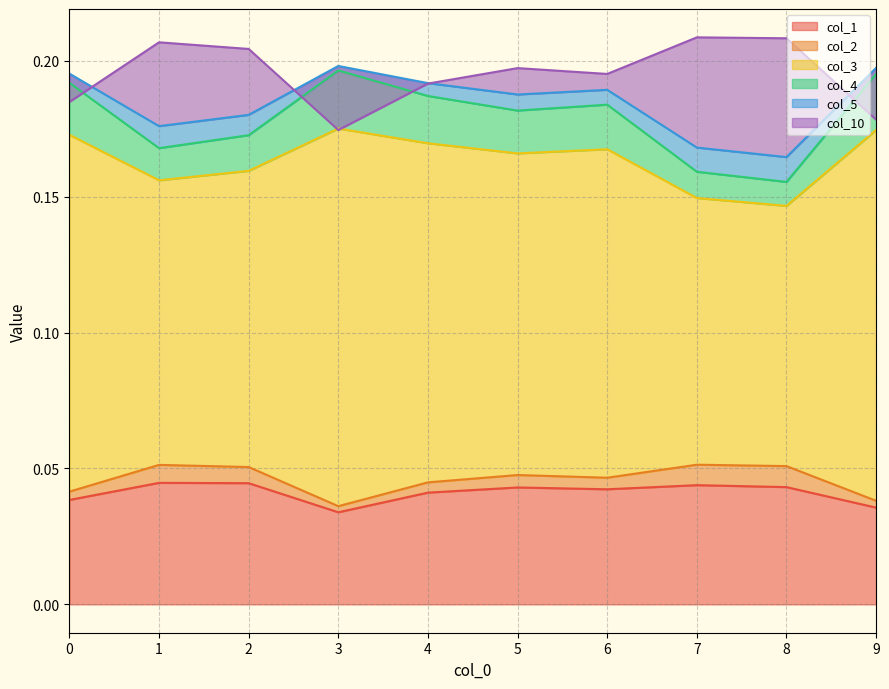

Is it true that col_1 equals 0.1 at 1?

False